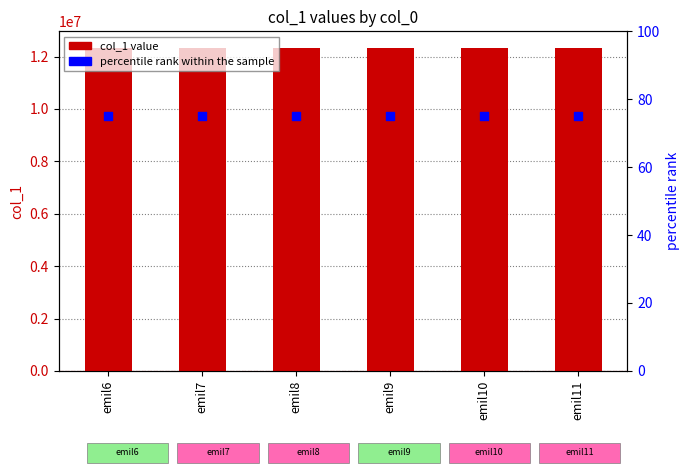

Which series reaches the maximum Y coordinate?

col_1